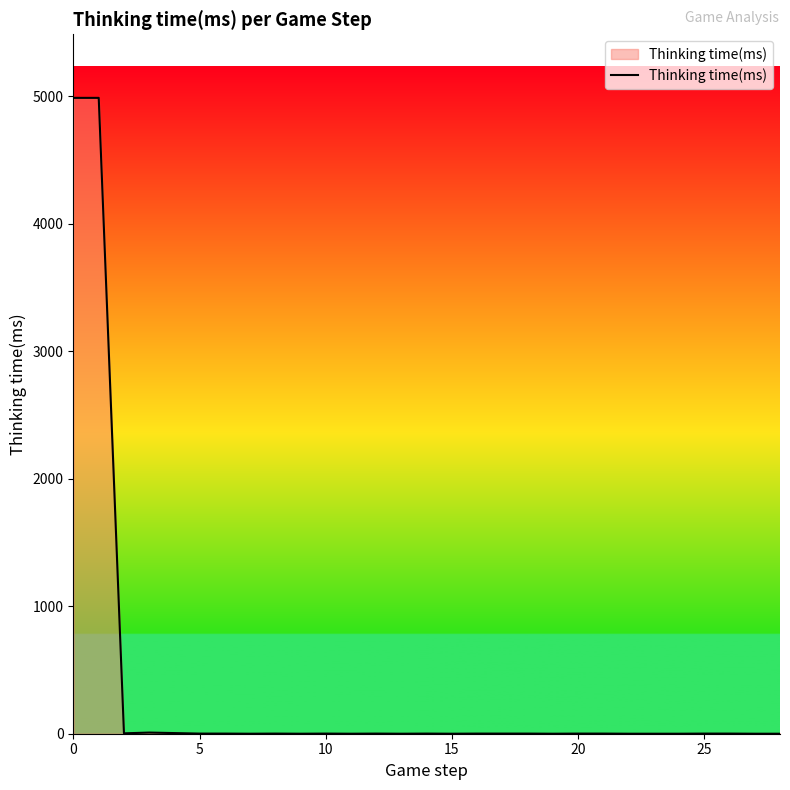

What is the greatest value displayed?

4989